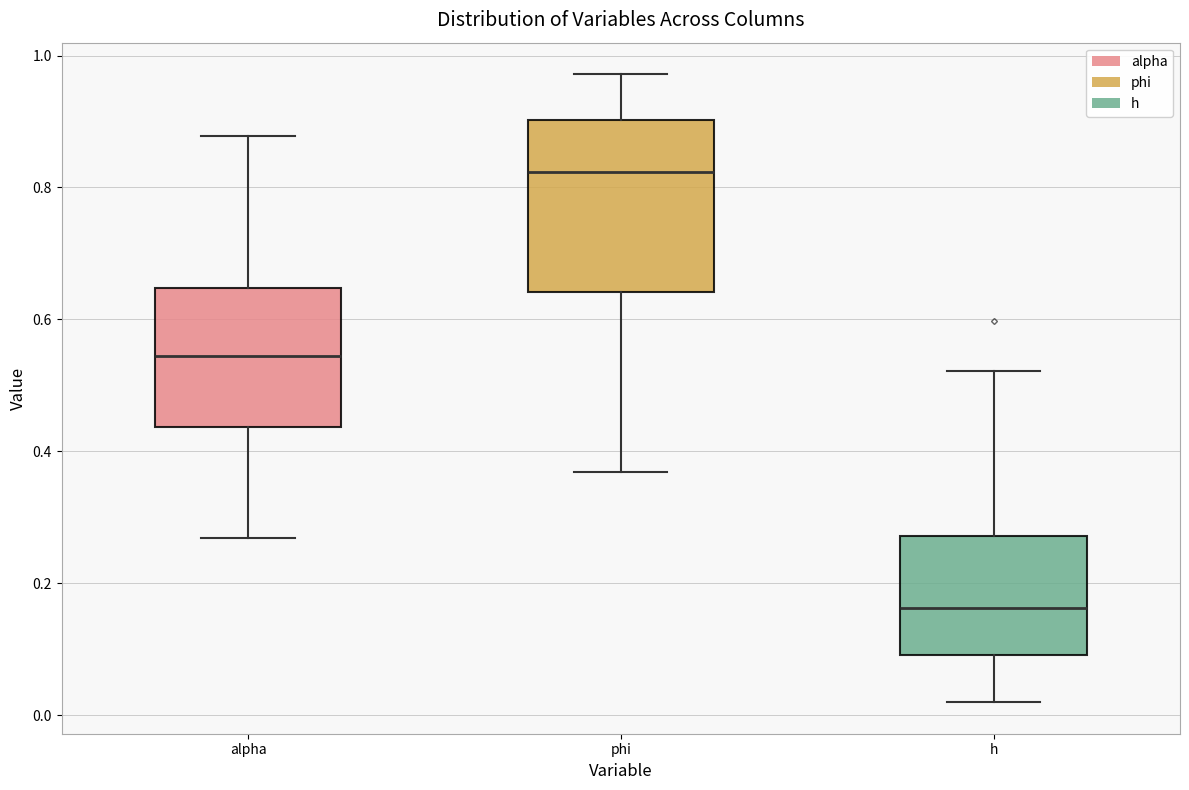

Where is the lower edge of the box for alpha on the y-axis? The values are not printed on the chart, so give them approximately, as read against the axis.

0.44